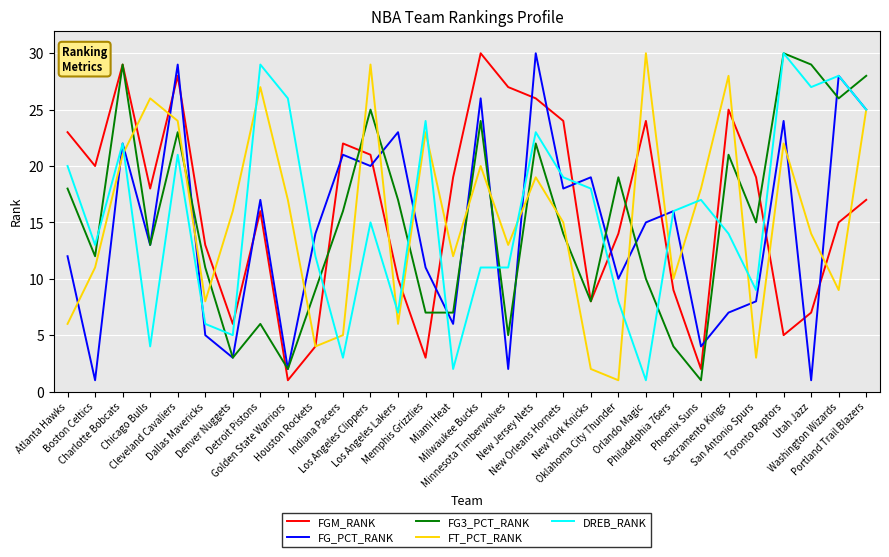

What is the spread (max minus min) of values at Golden State Warriors?

25